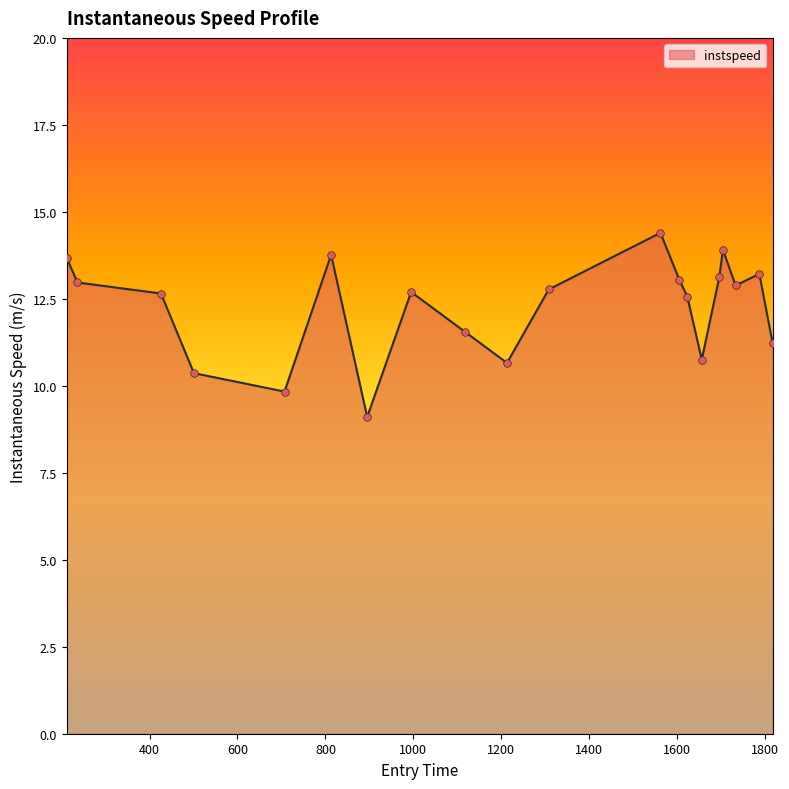

What is the maximum value shown in the chart?

14.4